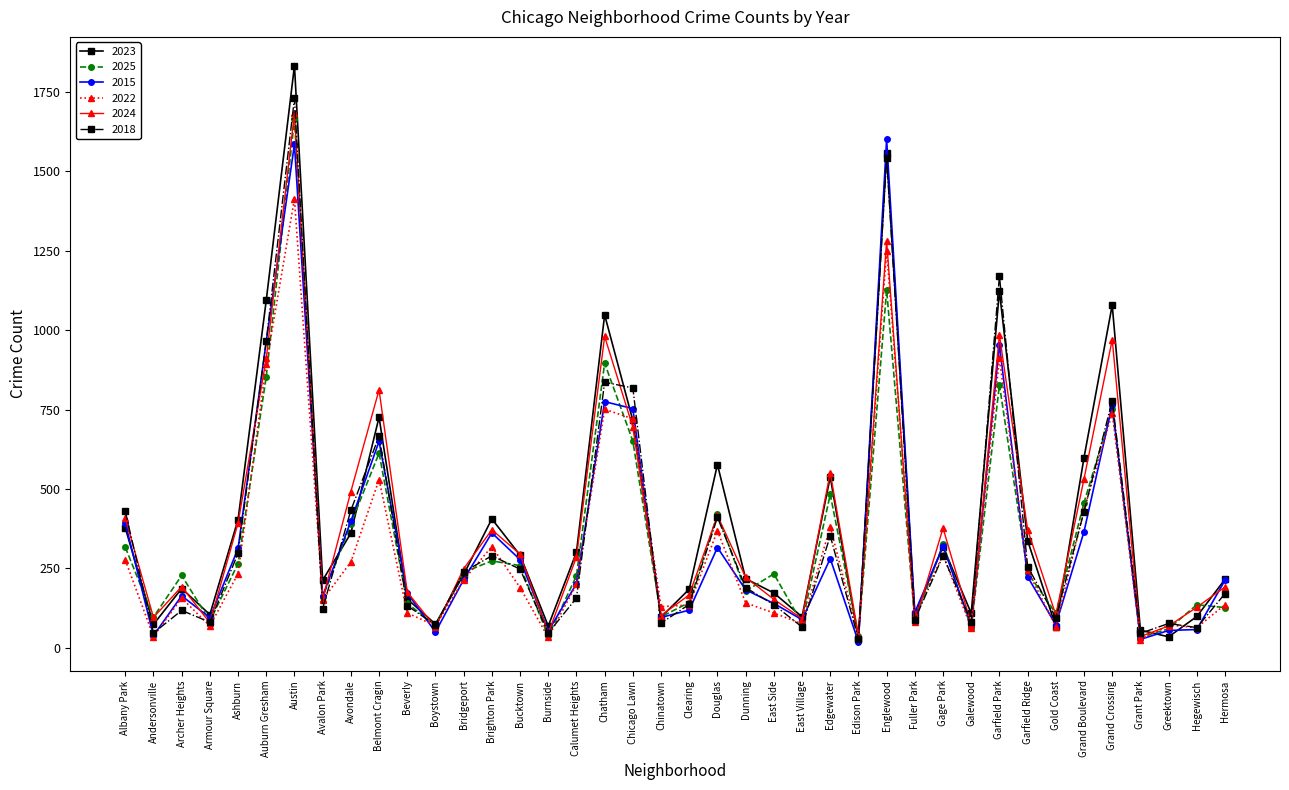

How many interior local valleys does the 2025 series have?

13